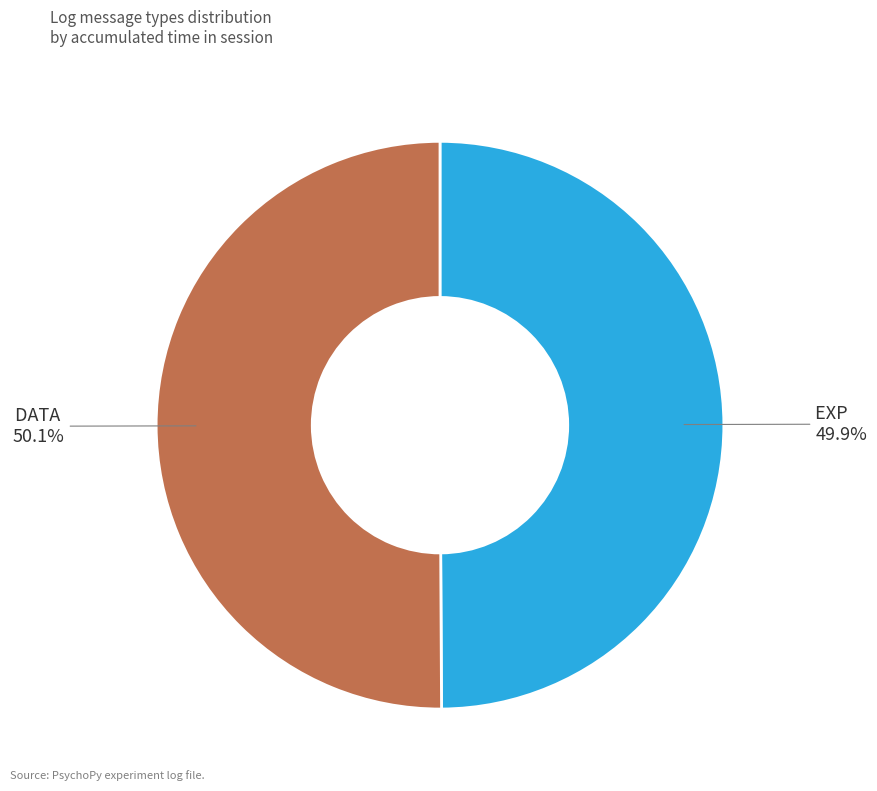

Is it true that EXP is 39% of the pie?

False